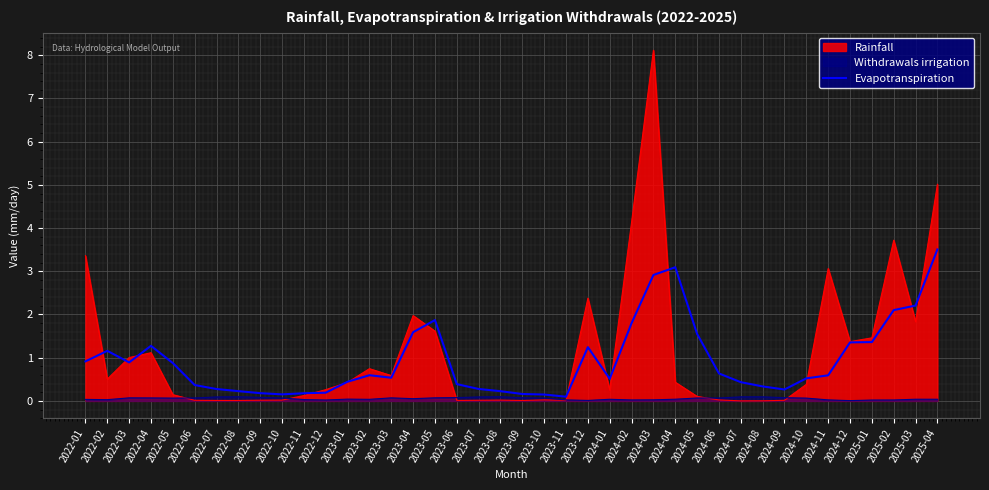

List the series in order of their peak value, highest first.

Rainfall, Evapotranspiration, Withdrawals irrigation